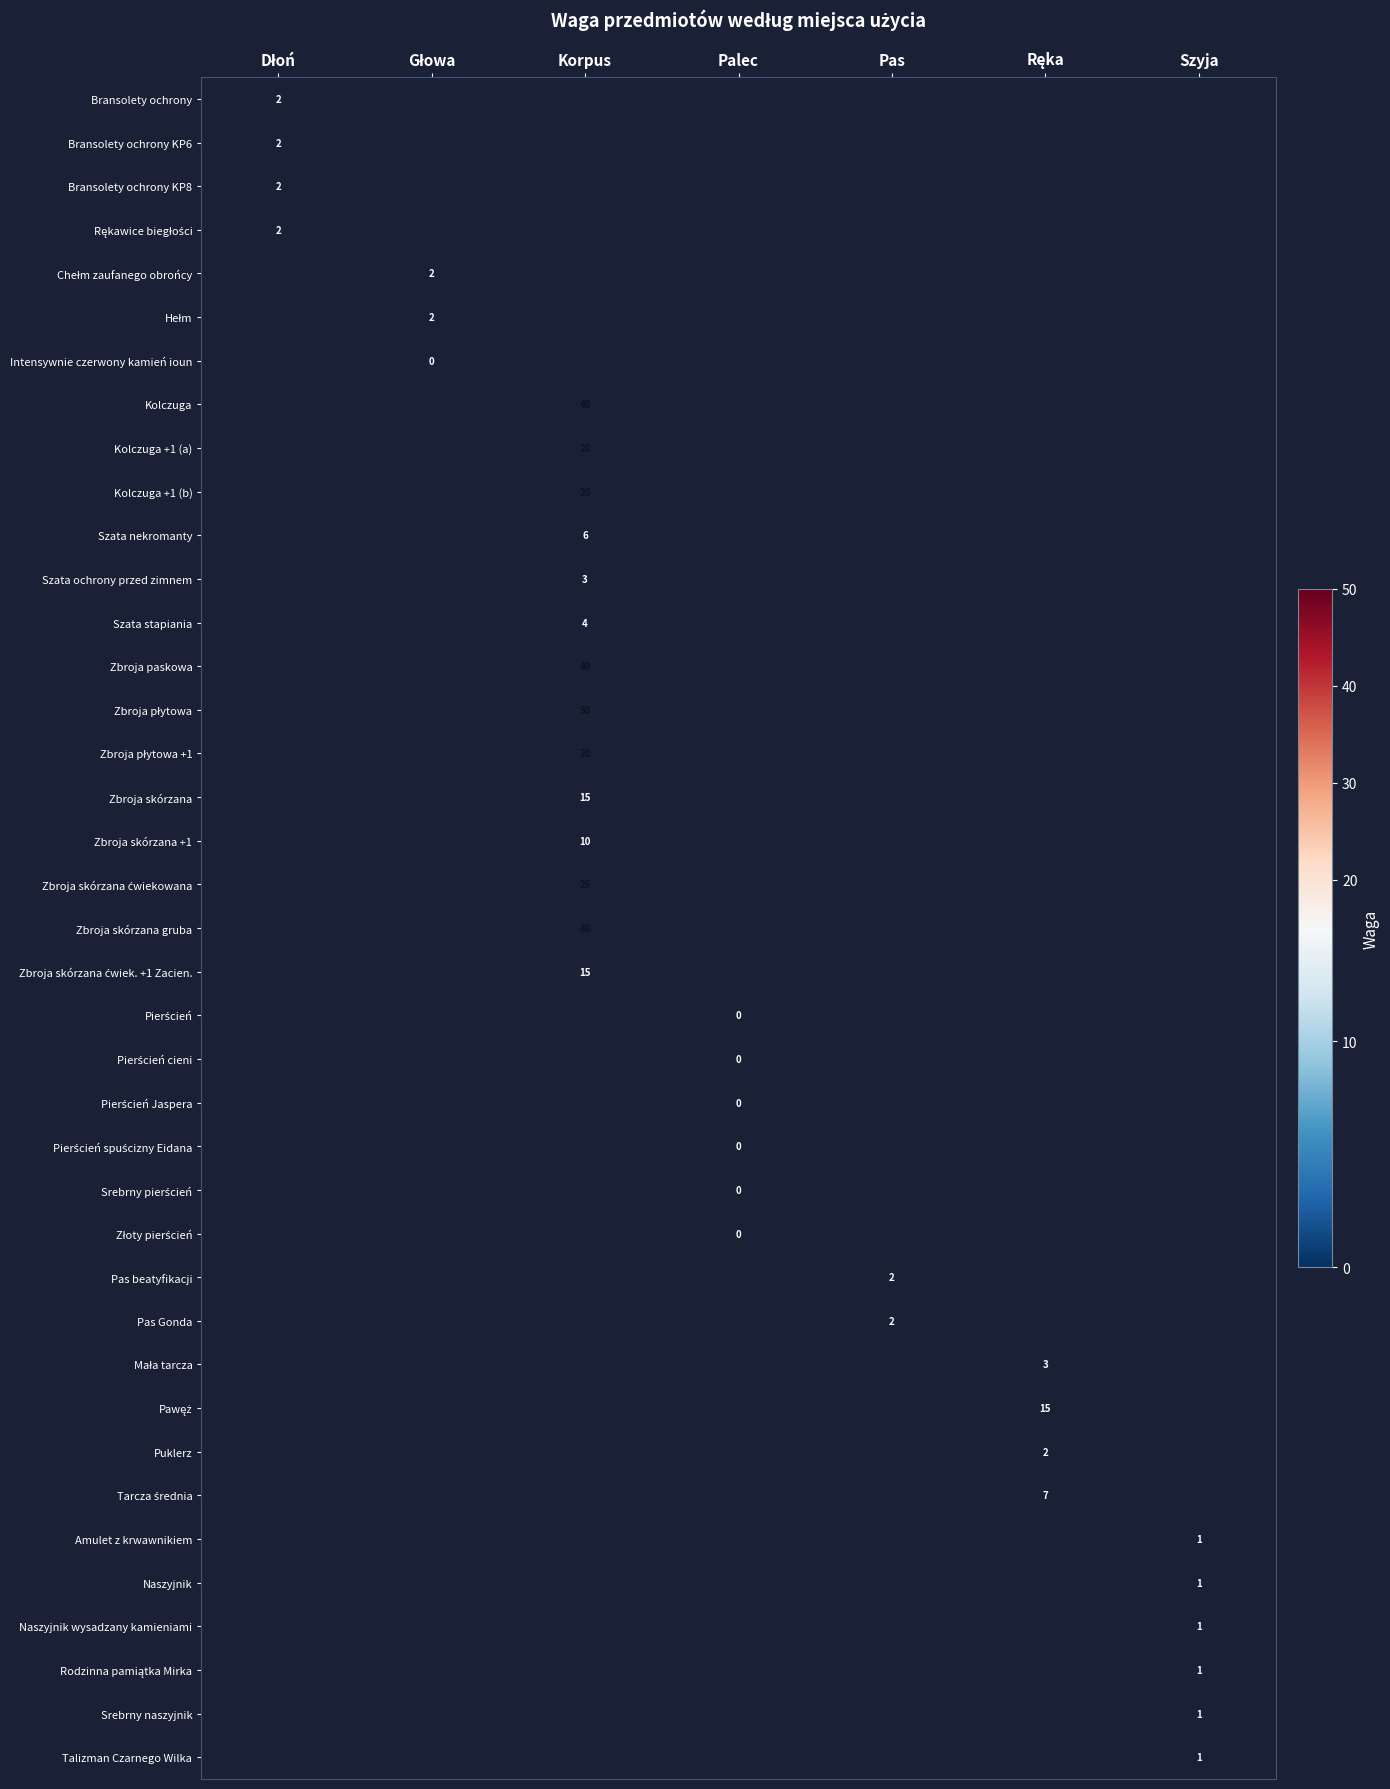

How many categories are shown in the chart?

7